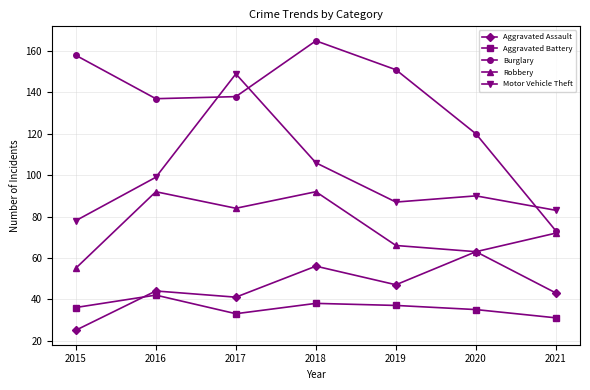

Which series has the widest spread of values?

Burglary